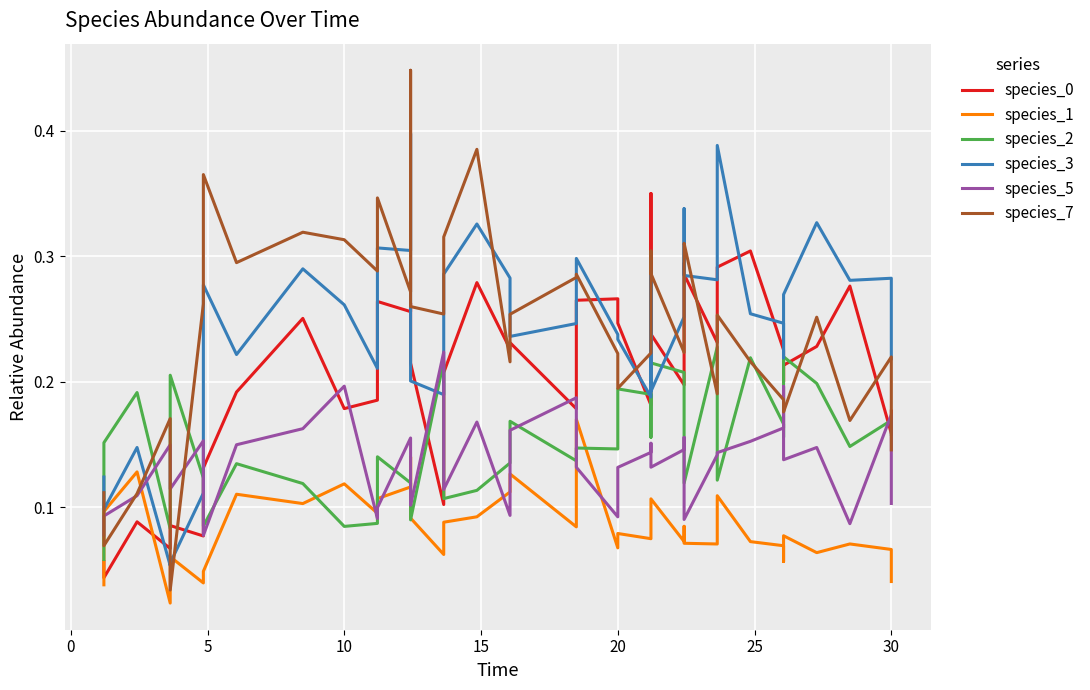

How many intersections are there between species_7 and species_1?

4